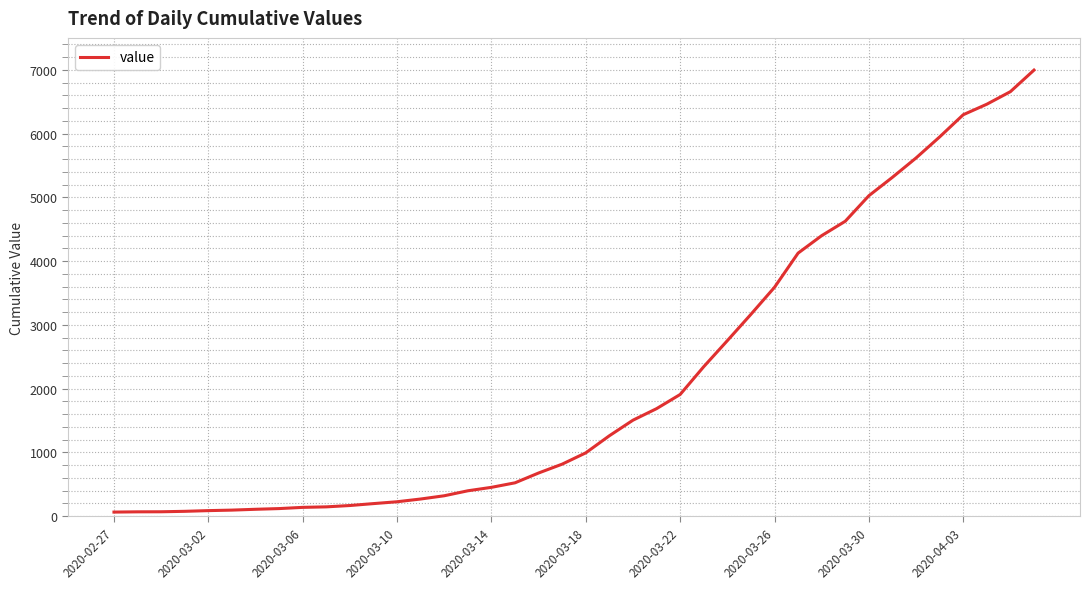

What is the maximum value shown in the chart?

6995